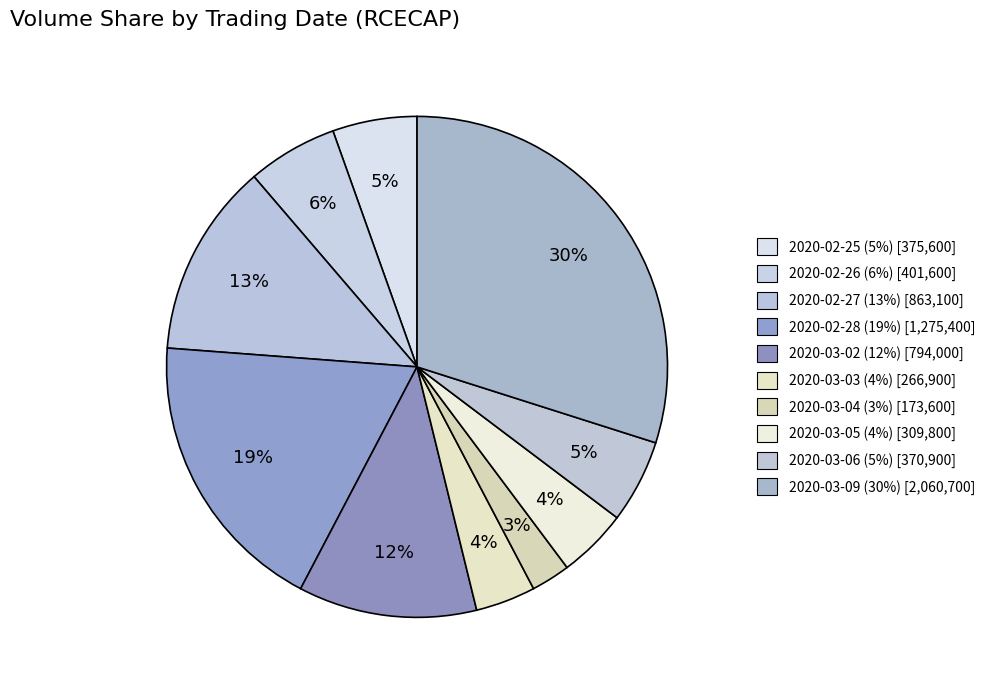

Count the number of slices in the pie.

10